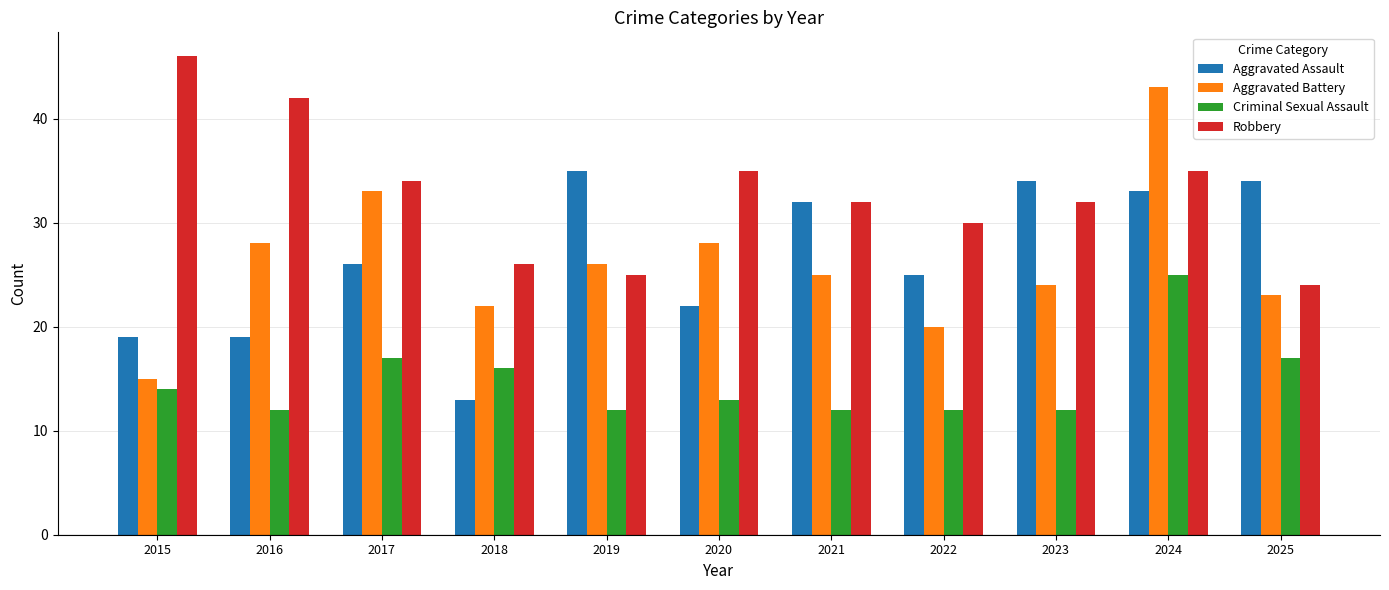

What are all the series names shown in the legend?

Aggravated Assault, Aggravated Battery, Criminal Sexual Assault, Robbery